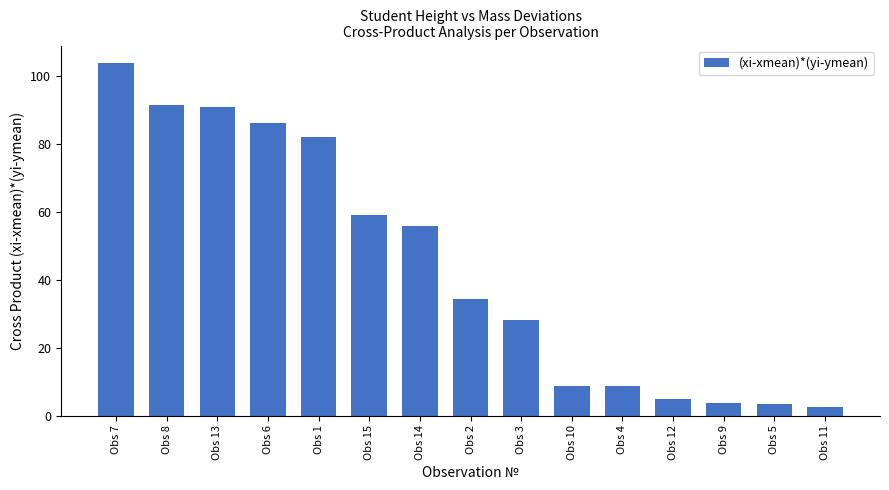

The chart shows a value of 42.2 at Obs 1. True or false?

False